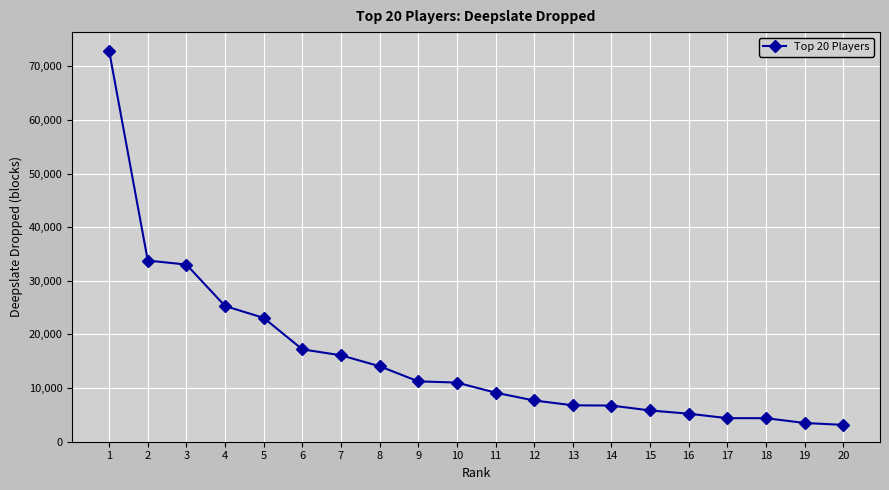

What is the approximate value at 7, to the nearest 10?

16120